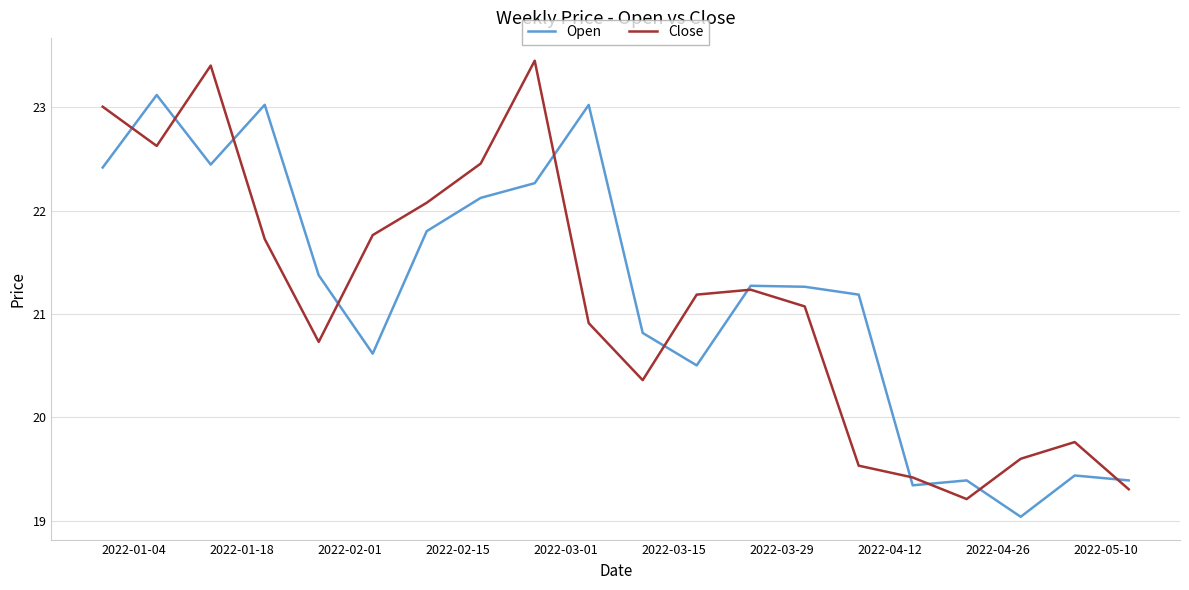

Rank the series by their maximum value, from highest to lowest.

Close, Open